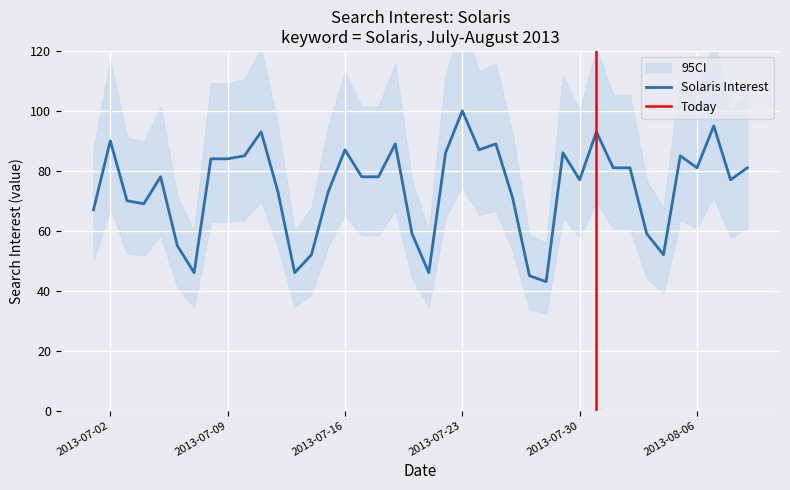

How many data points are above 78?

19